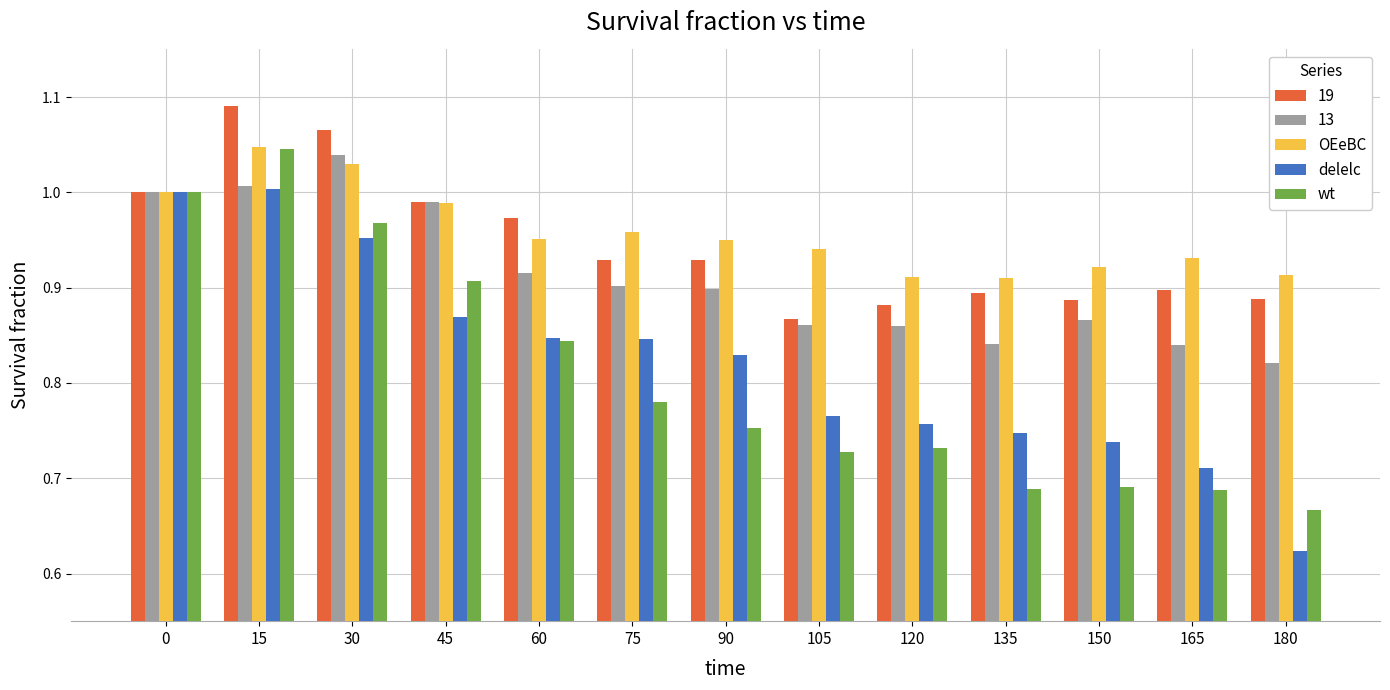

At which label does OEeBC reach its peak?

15